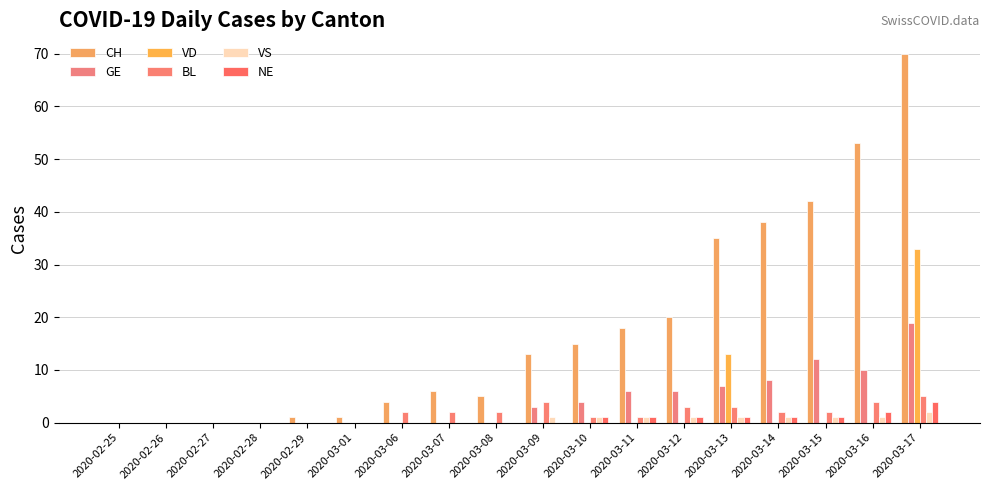

Reading left to right, transcribe all the data shown in this chart.

CH: 0	0	0	0	1	1	4	6	5	13	15	18	20	35	38	42	53	70
GE: 0	0	0	0	0	0	0	0	0	3	4	6	6	7	8	12	10	19
VD: 0	0	0	0	0	0	0	0	0	0	0	0	0	13	0	0	0	33
BL: 0	0	0	0	0	0	2	2	2	4	1	1	3	3	2	2	4	5
VS: 0	0	0	0	0	0	0	0	0	1	1	1	1	1	1	1	1	2
NE: 0	0	0	0	0	0	0	0	0	0	1	1	1	1	1	1	2	4